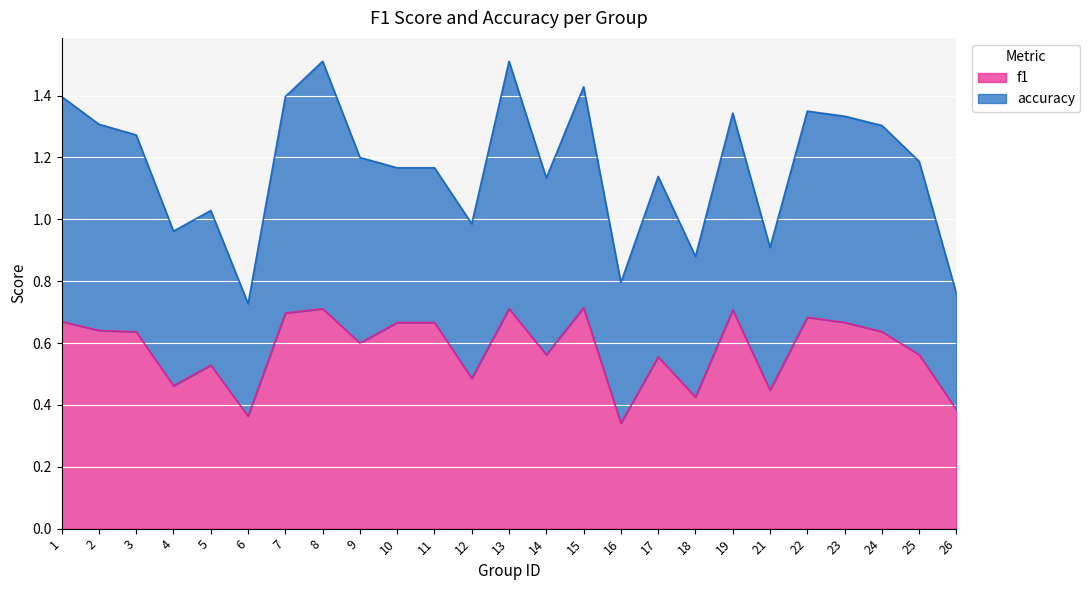

What is the difference between the maximum and minimum values?

0.4